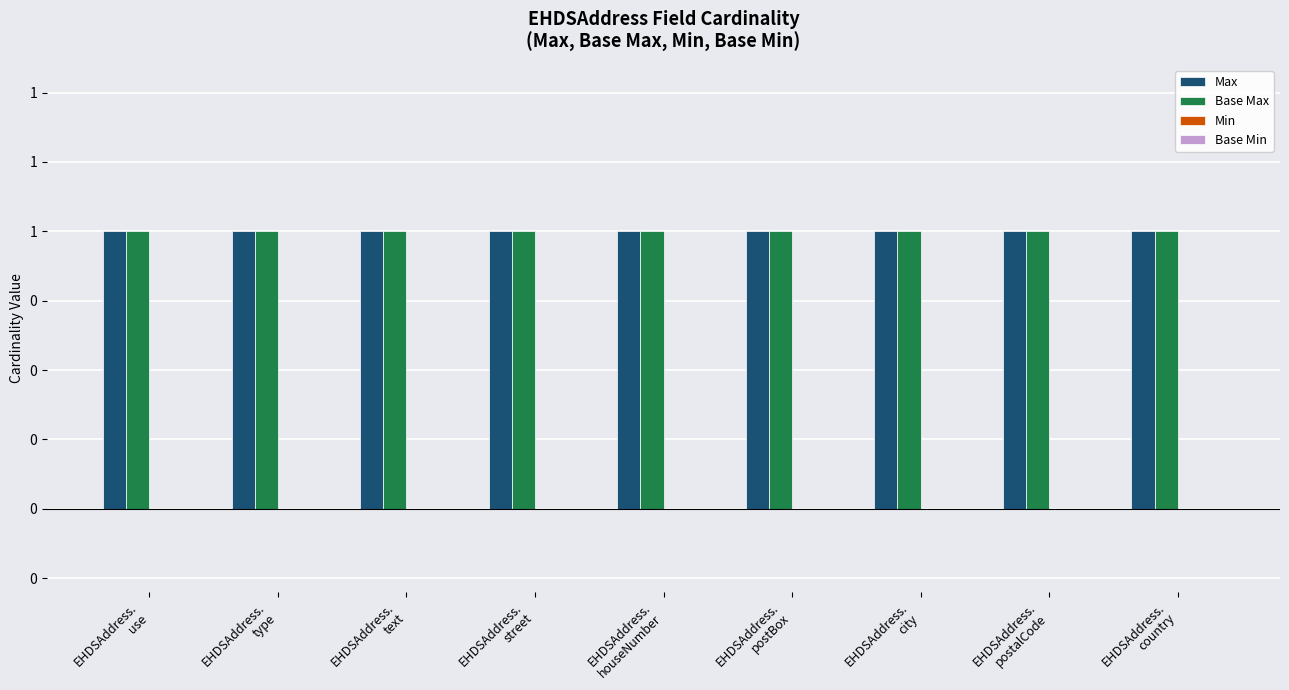

The Min series shows 0 at EHDSAddress.
type. True or false?

True